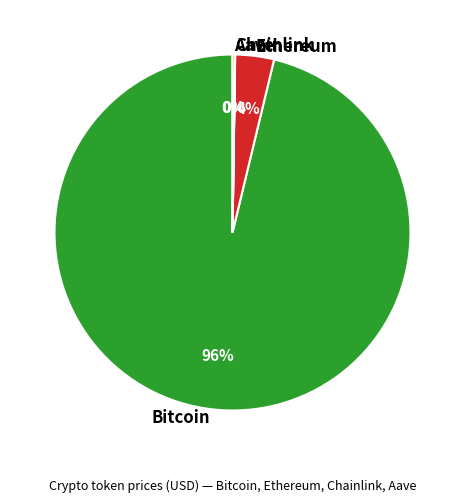

What is the largest slice in the pie chart?

Bitcoin